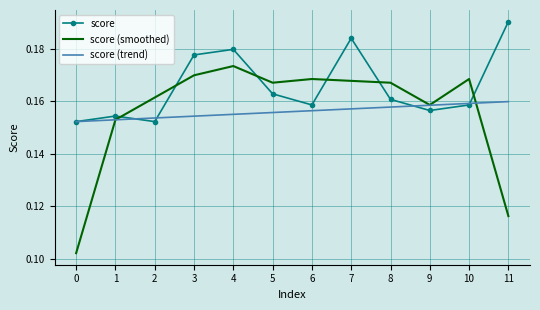

What is the sum of the score (trend) values at 10 and 9?

0.3